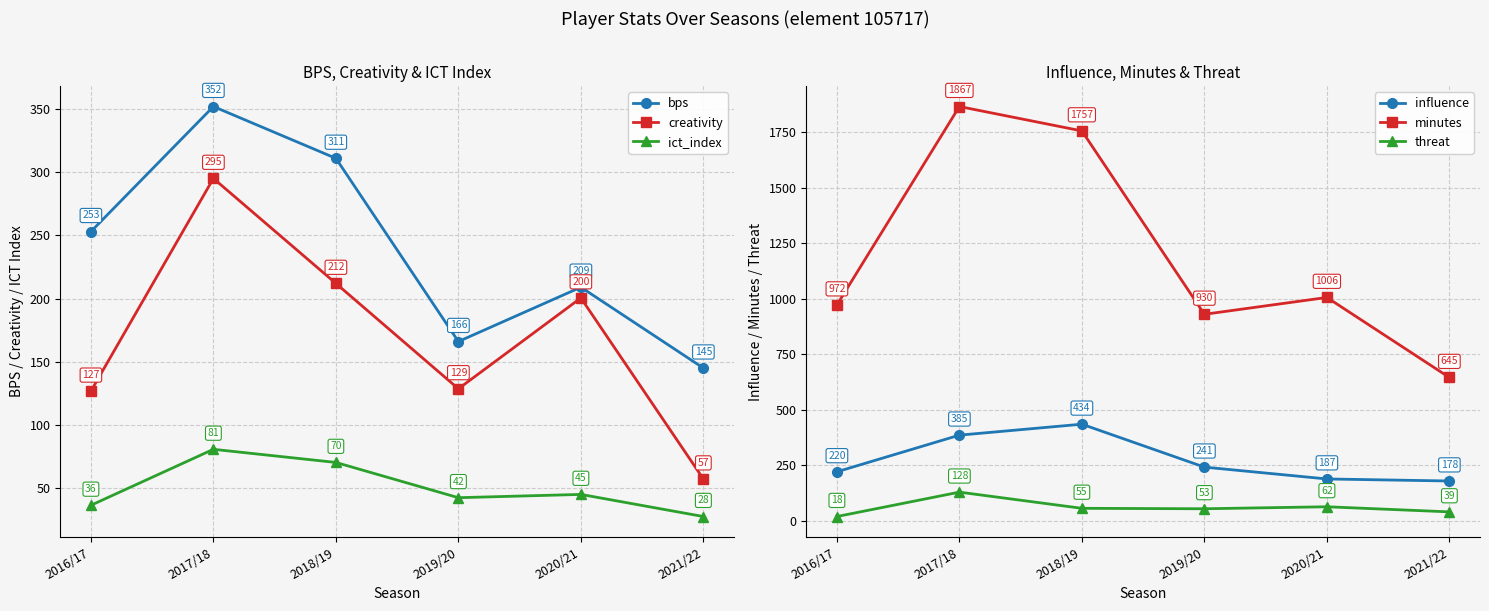

What is the difference between the maximum and second lowest values in the minutes series?

937.0